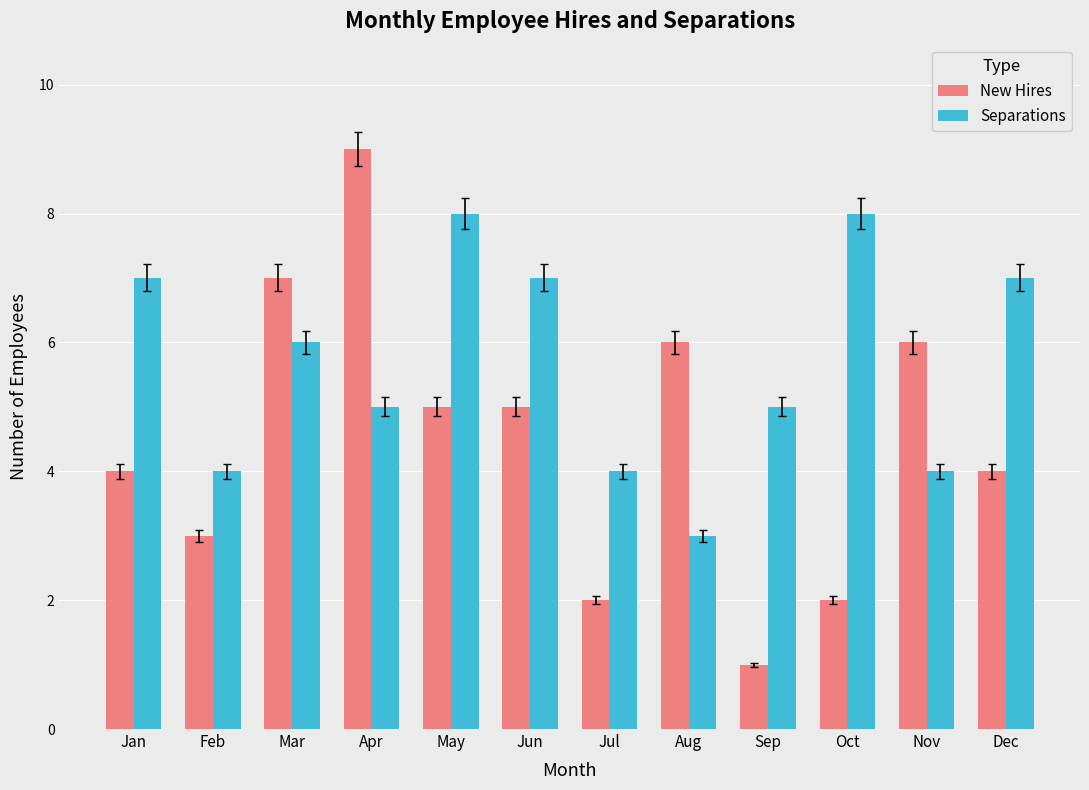

At Sep, list the series in order from smallest to largest.

New Hires, Separations